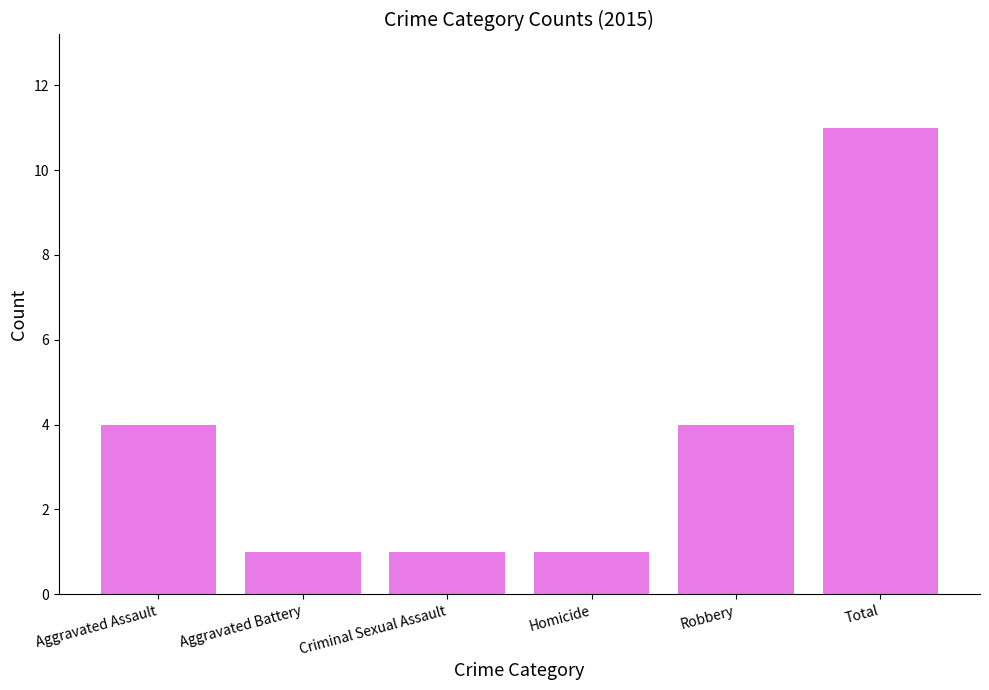

What is the maximum value shown in the chart?

11